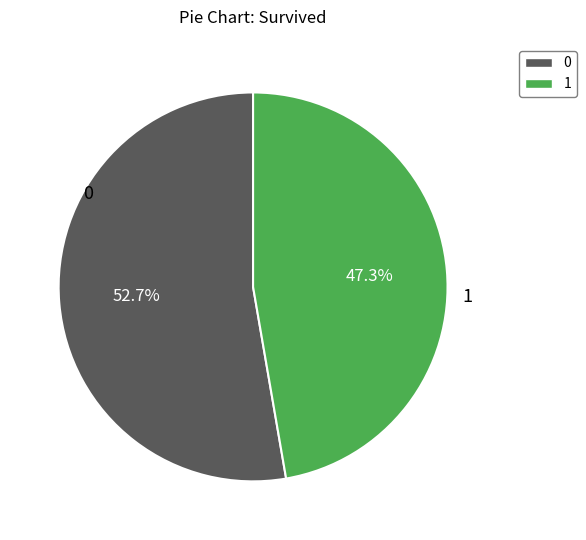

Is there any slice that represents more than half of the pie?

Yes